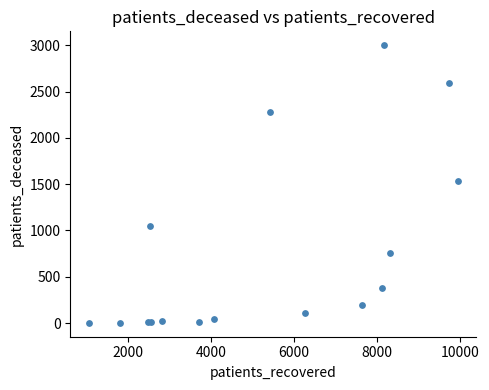

What Y value in the scatter plot is closest to 1501?

1539